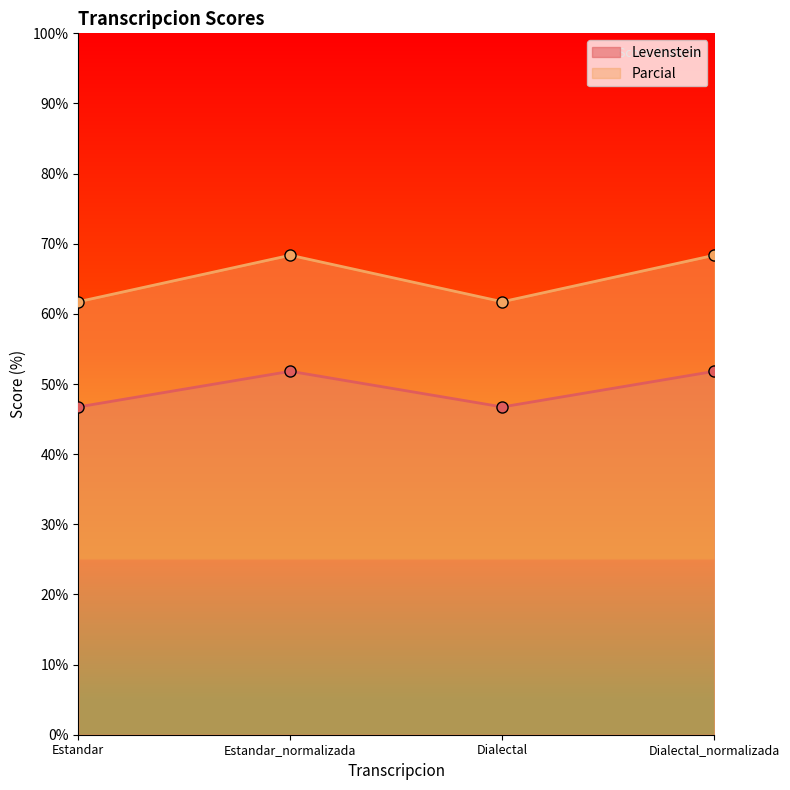

How many lines are shown in the chart?

2